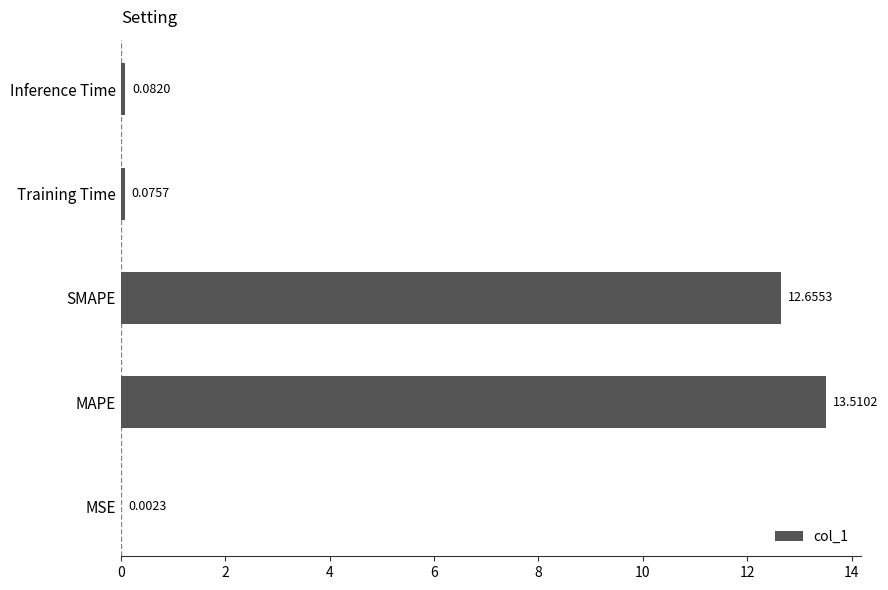

At which category does the chart reach its peak across all series?

MAPE